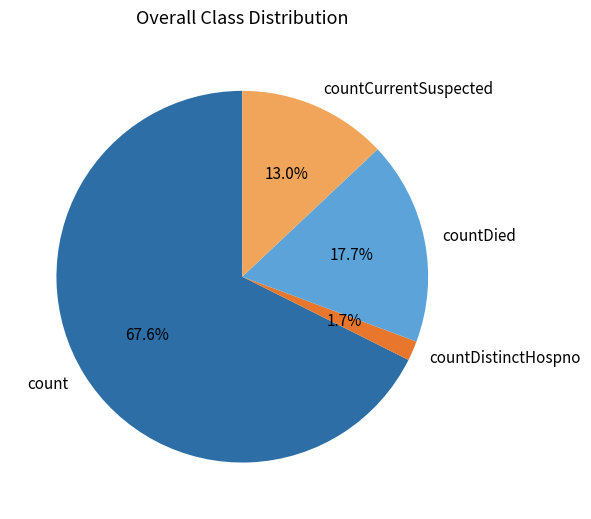

Approximately how many times larger is the value at count compared to countDied?

3.8